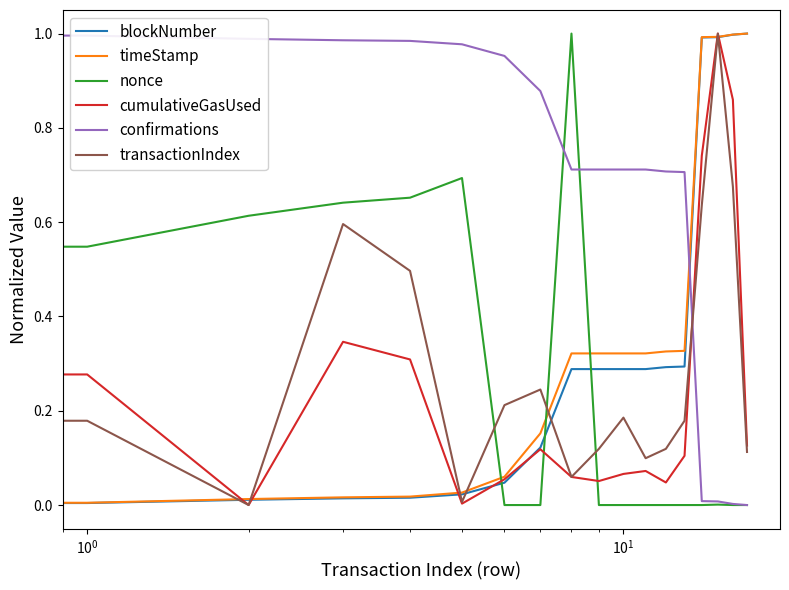

Which series has the largest total across all categories?

confirmations